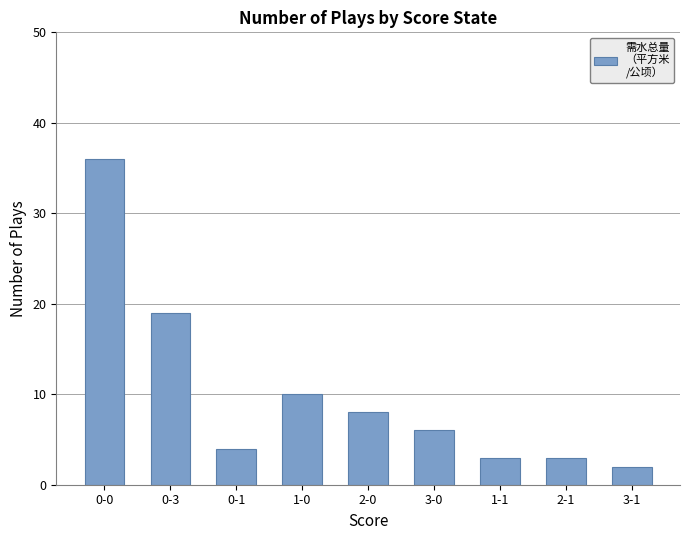

What is the average value?

10